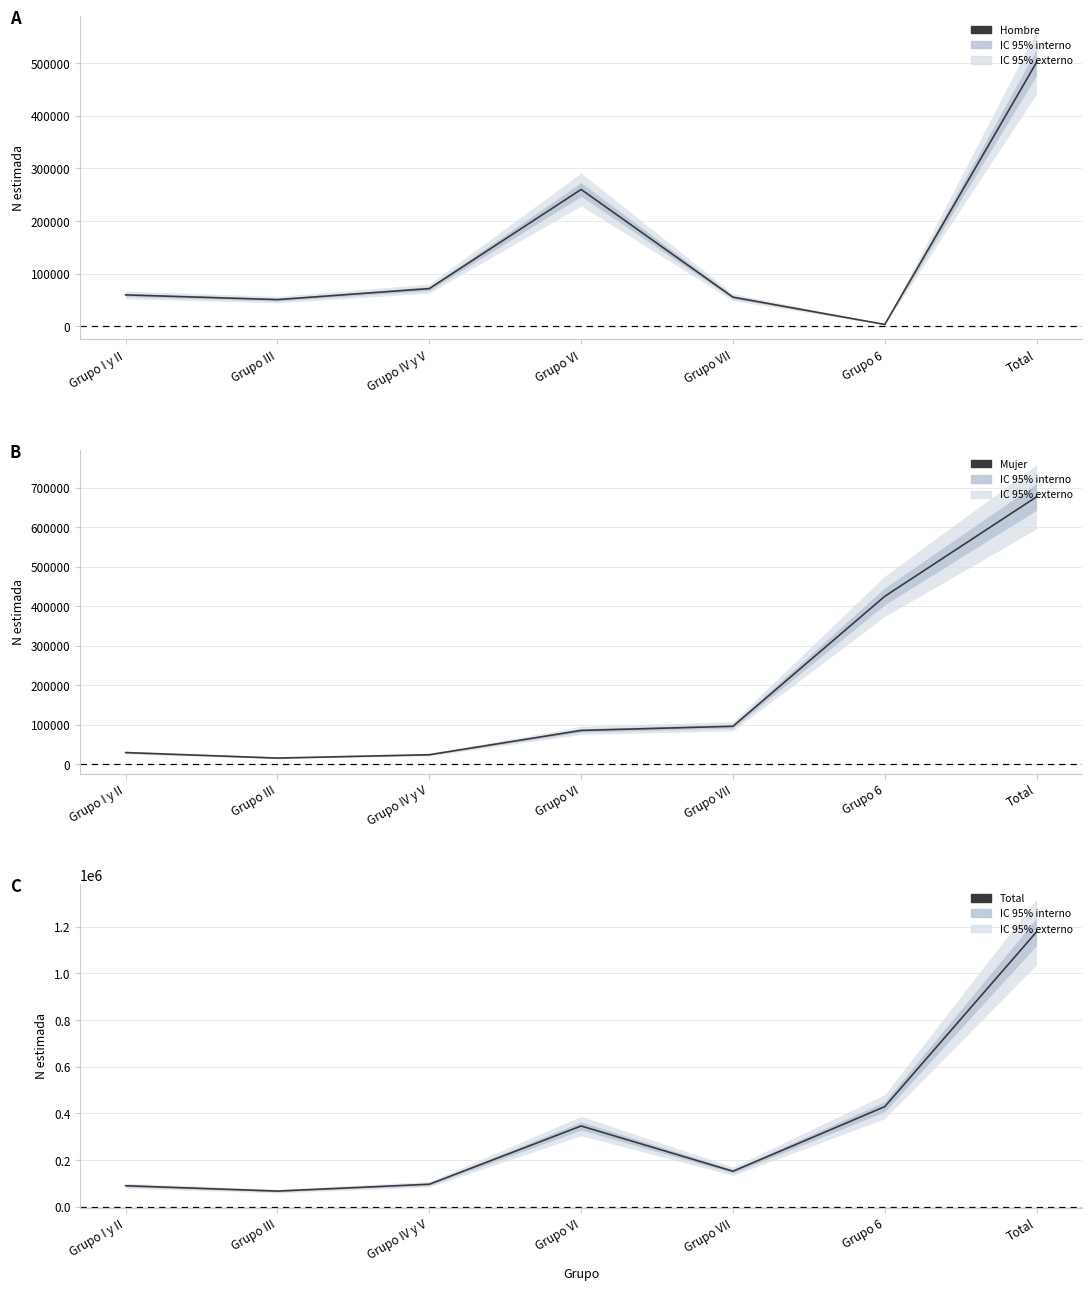

True or false: Hombre has a value of 55465 at Grupo VII.

True